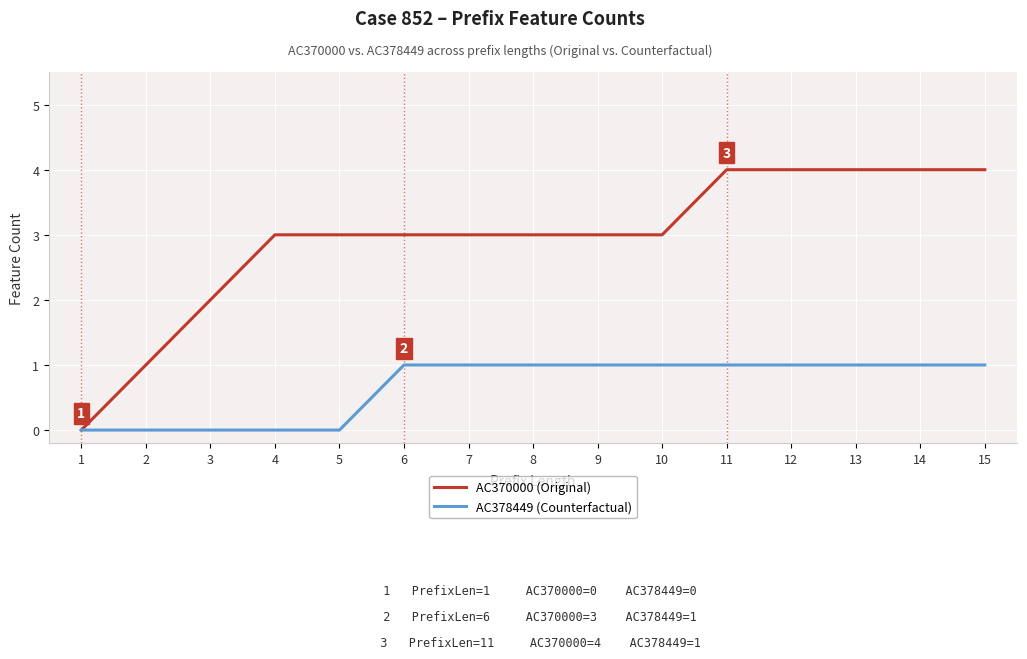

Rank the series at 8 from lowest to highest value.

AC378449 (Counterfactual), AC370000 (Original)